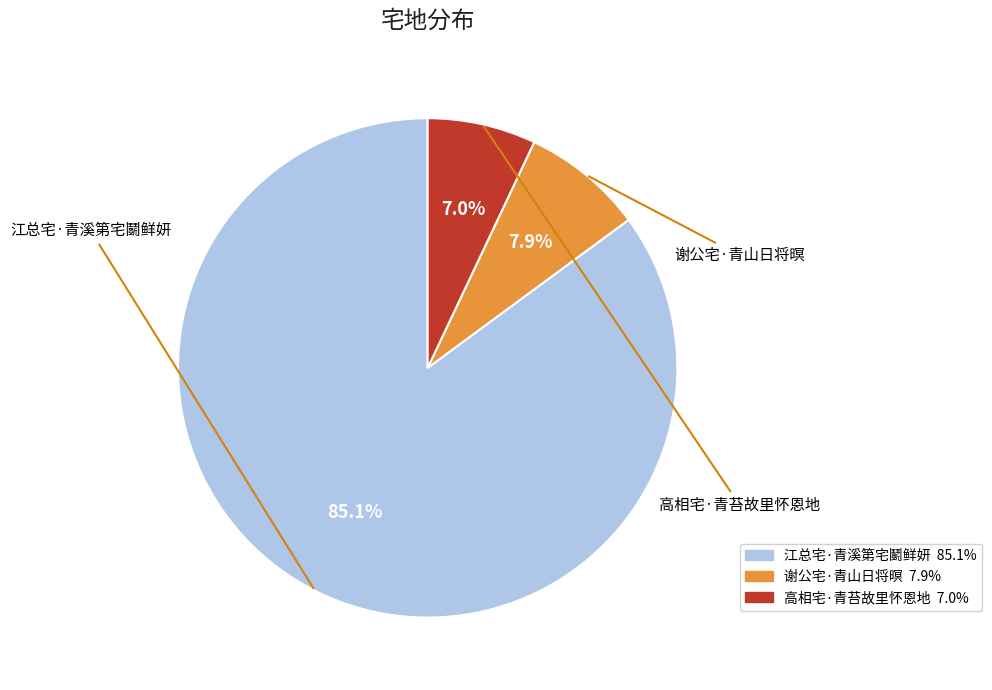

Is it true that 江总宅·青溪第宅鬭鲜妍 is 99% of the pie?

False